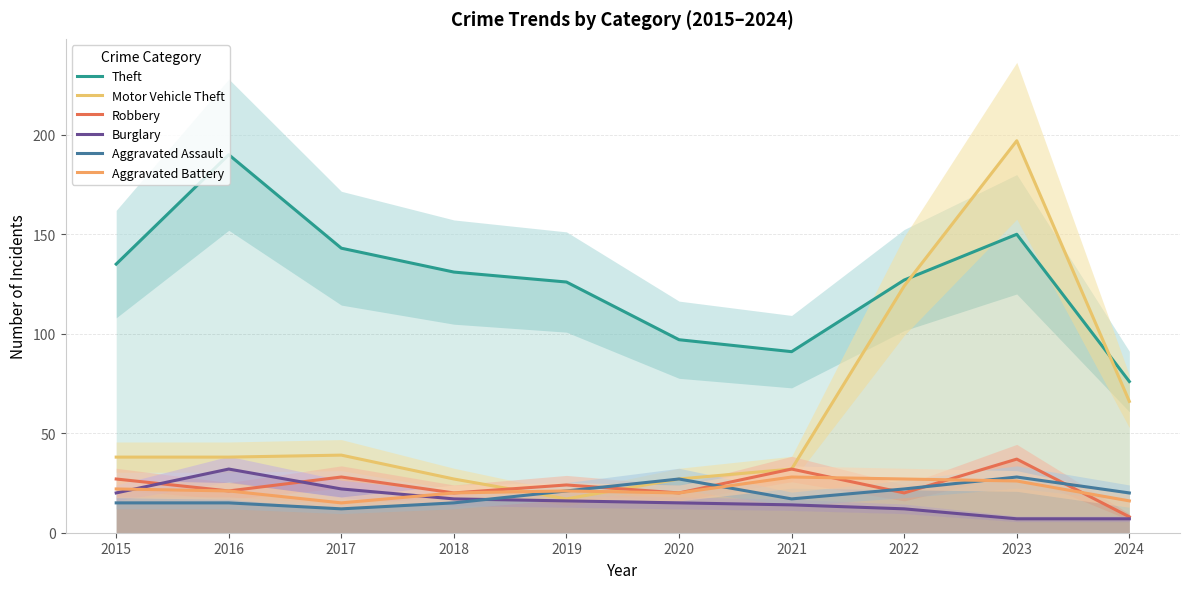

What is the difference between the maximum and minimum values in the Robbery series?

29